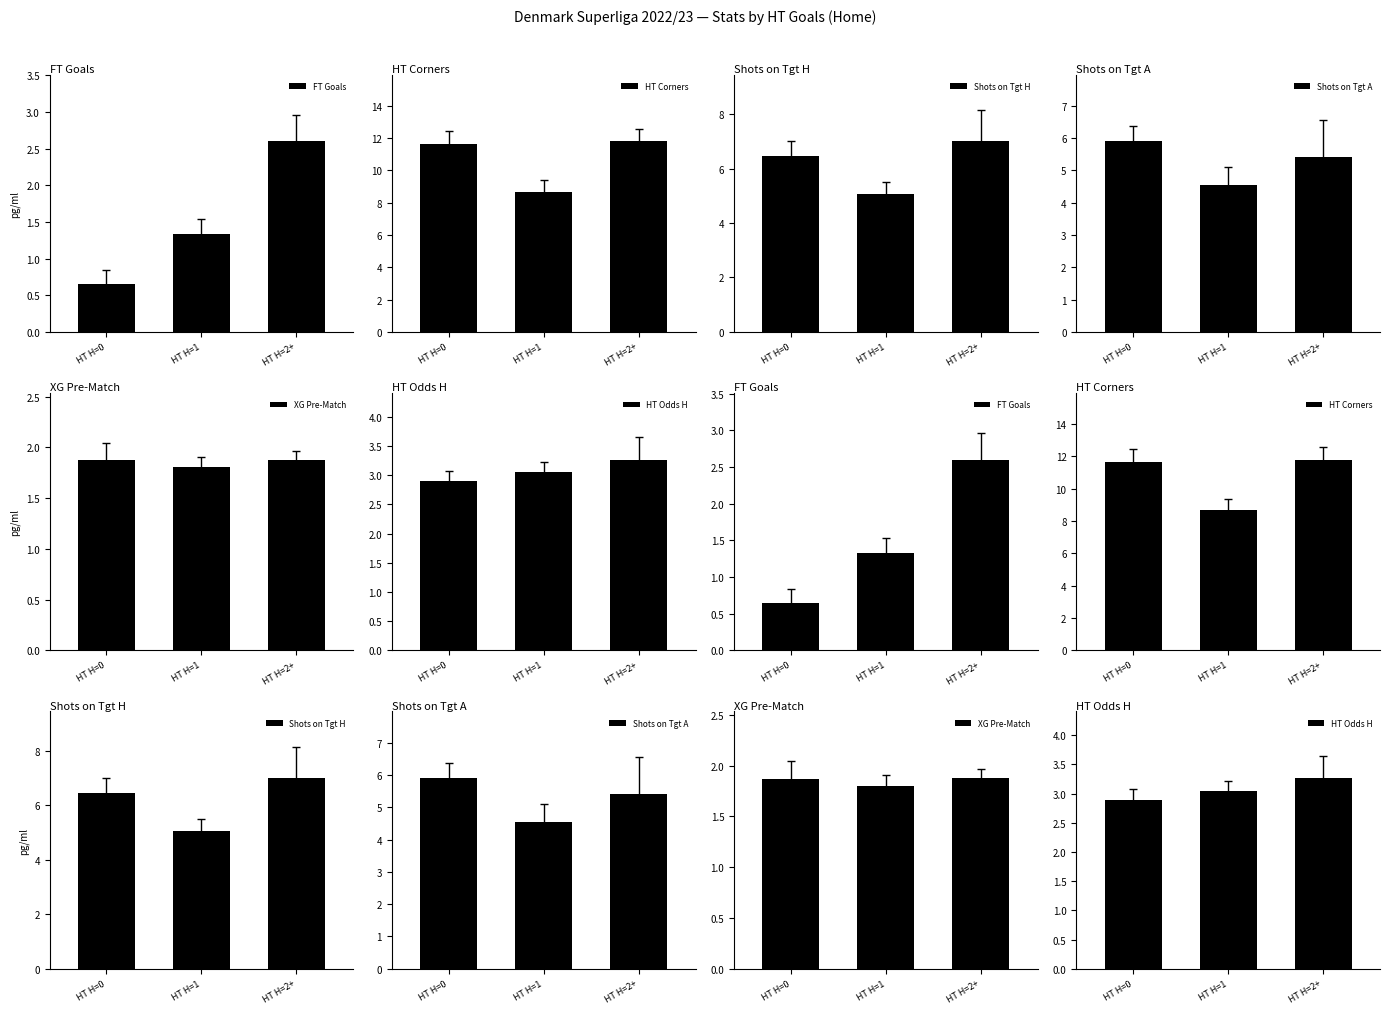

Which label corresponds to the smallest value in the chart?

HT H=0